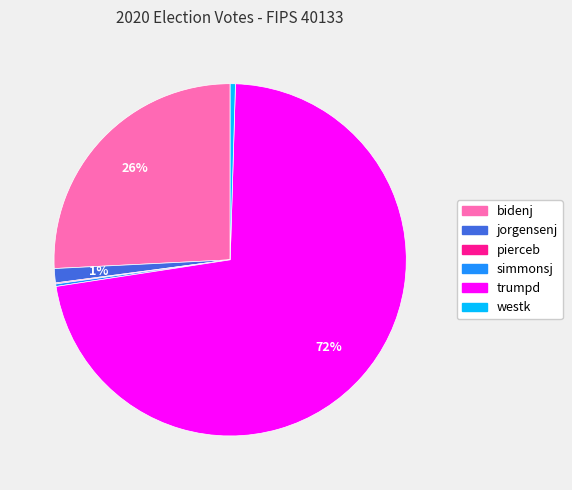

Between bidenj and jorgensenj, which is larger?

bidenj